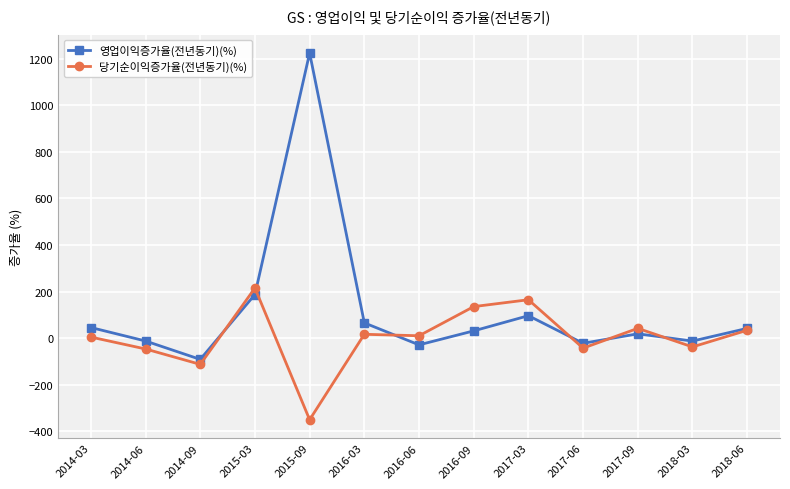

True or false: 당기순이익증가율(전년동기)(%) and 영업이익증가율(전년동기)(%) intersect in this chart.

True